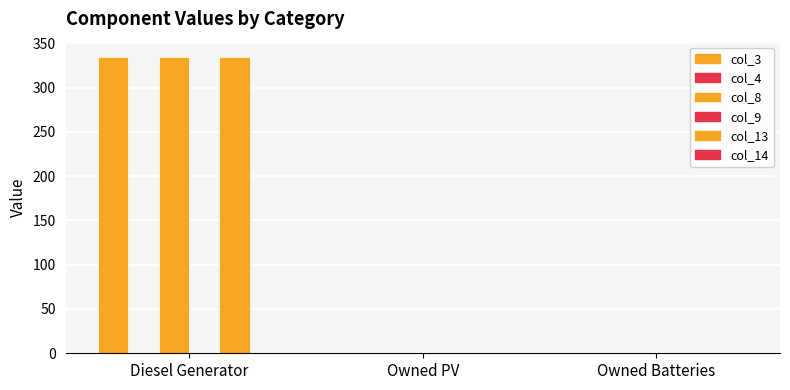

The value of col_13 at Owned PV is 101. True or false?

False